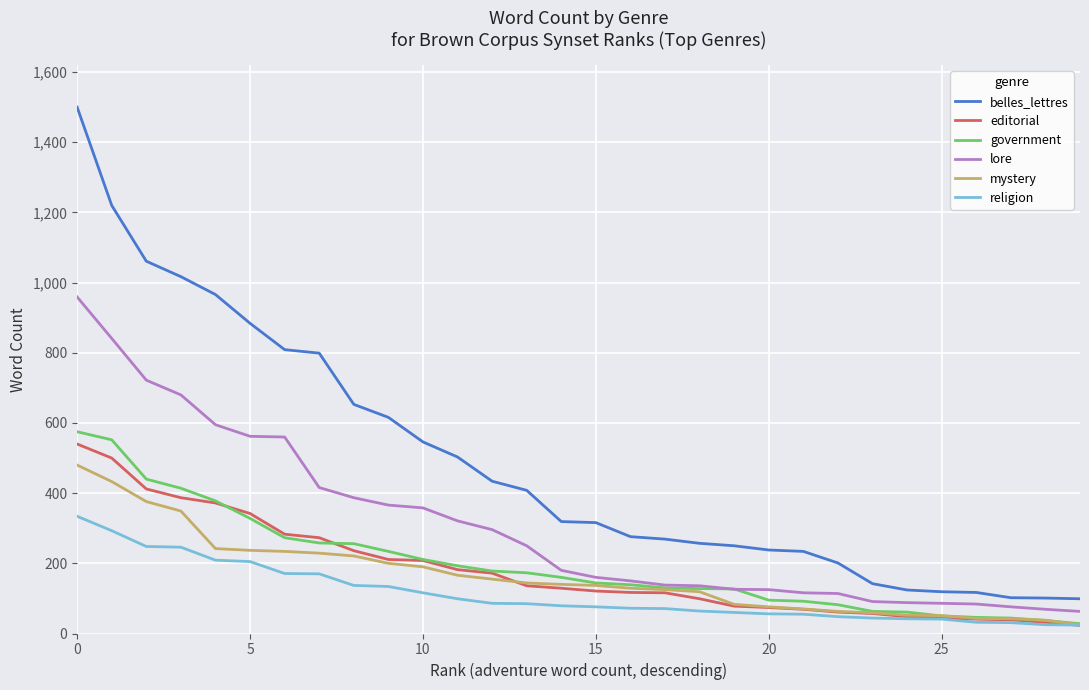

How many series are shown in this chart?

6